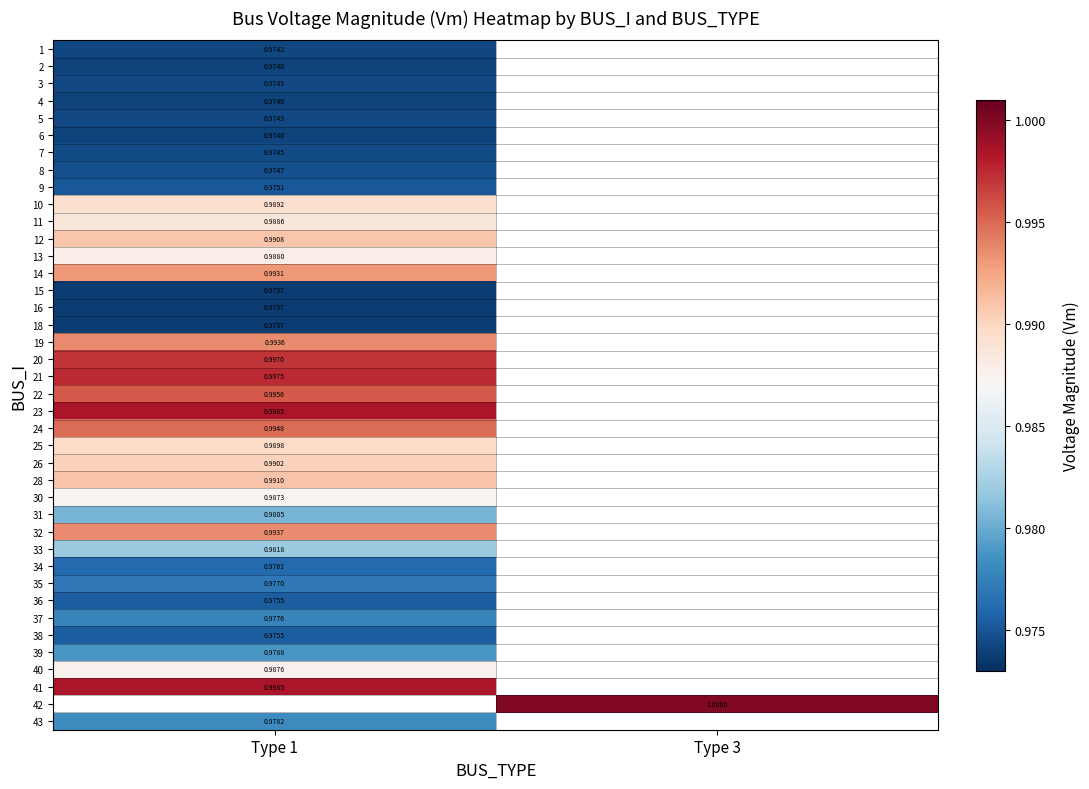

Which category has the highest value in the 30 series?

Type 1